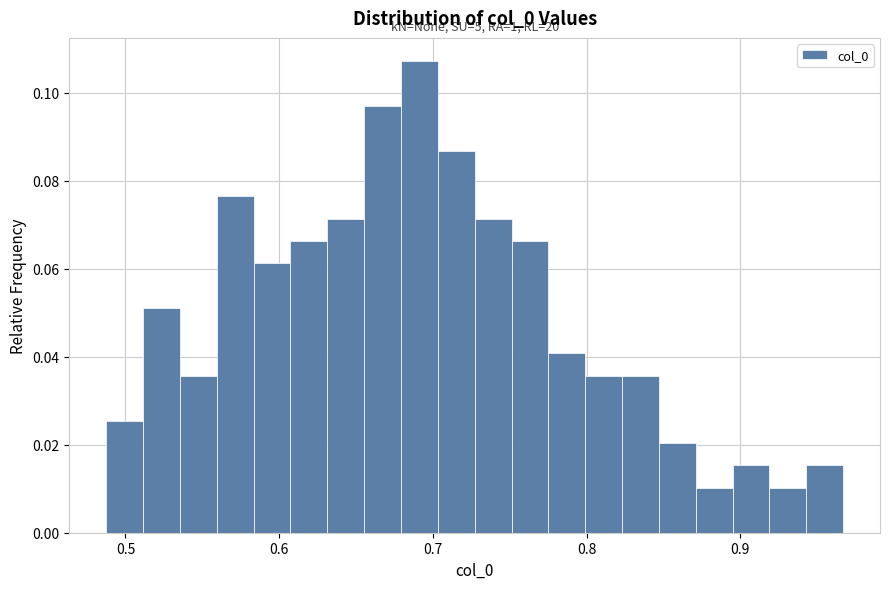

Read against the x-axis, roughly where is the centre of the tallest bar?

0.69